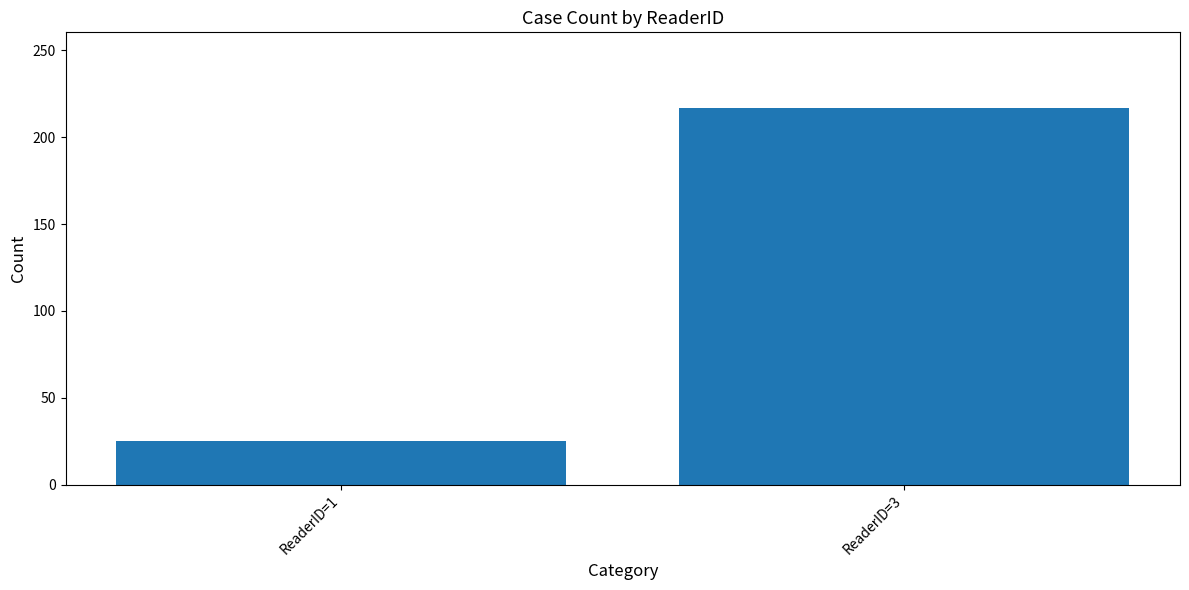

What is the value of the 1st bar from the left?

25